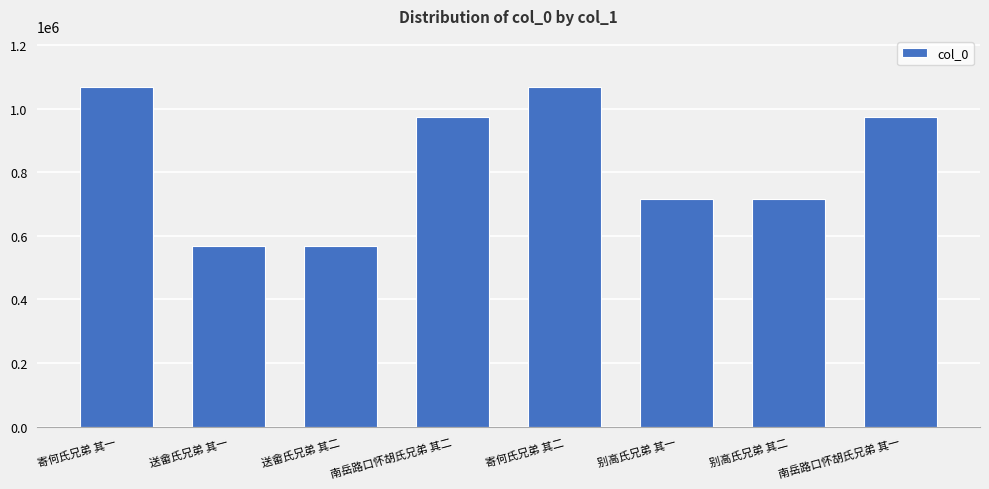

How many categories are shown in the chart?

8